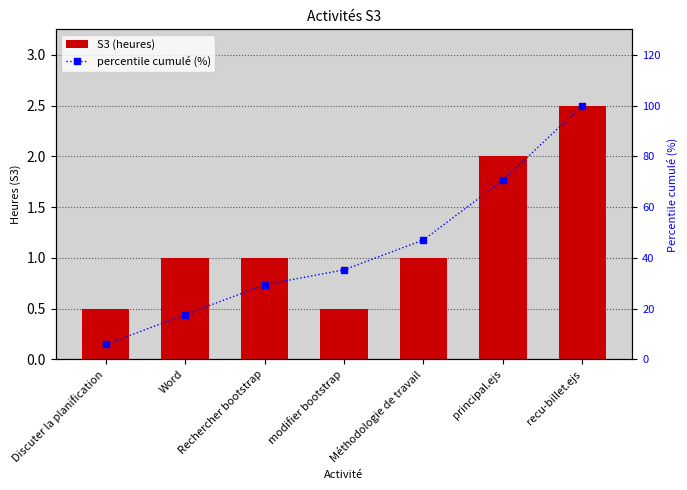

What is the difference between the maximum and minimum values in the S3 (heures) series?

2.0